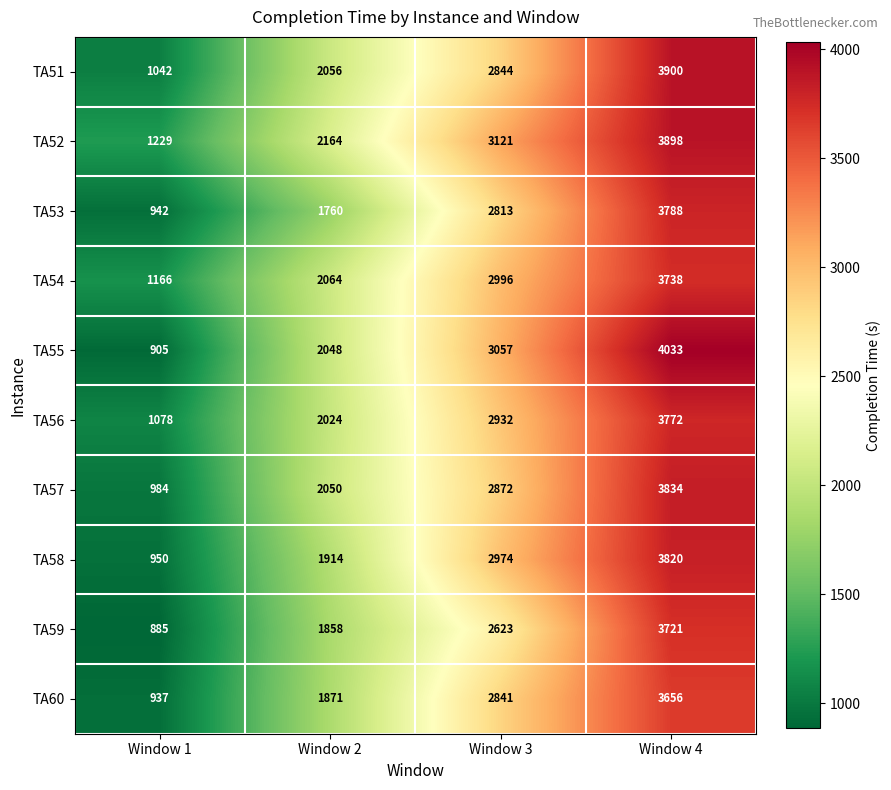

What is the difference between the maximum and minimum values in the TA57 series?

2850